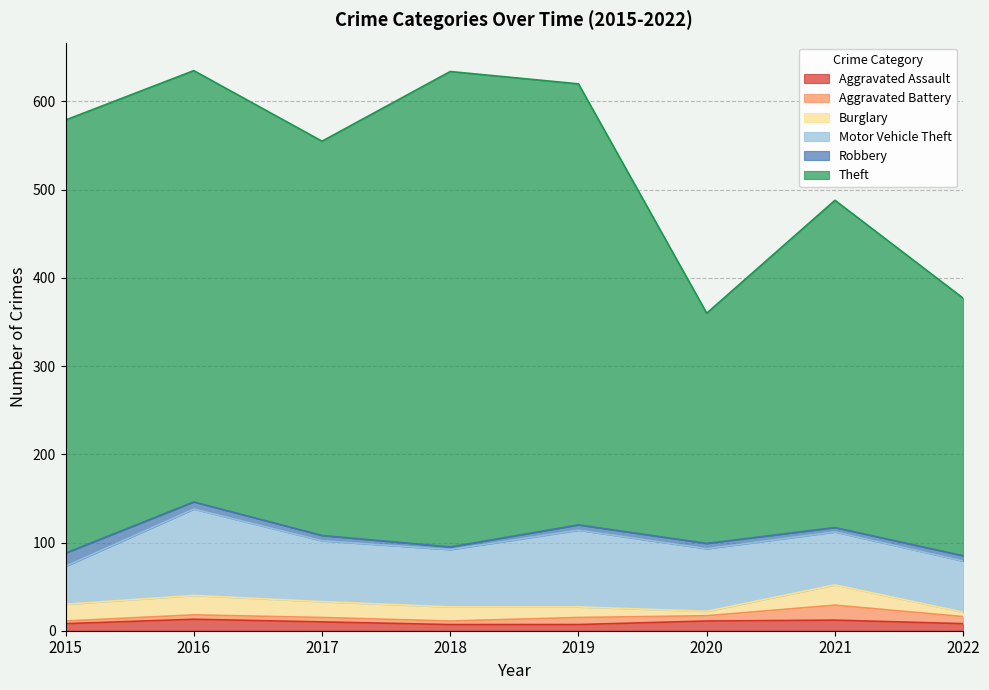

What is the spread (max minus min) of values at 2018?

536